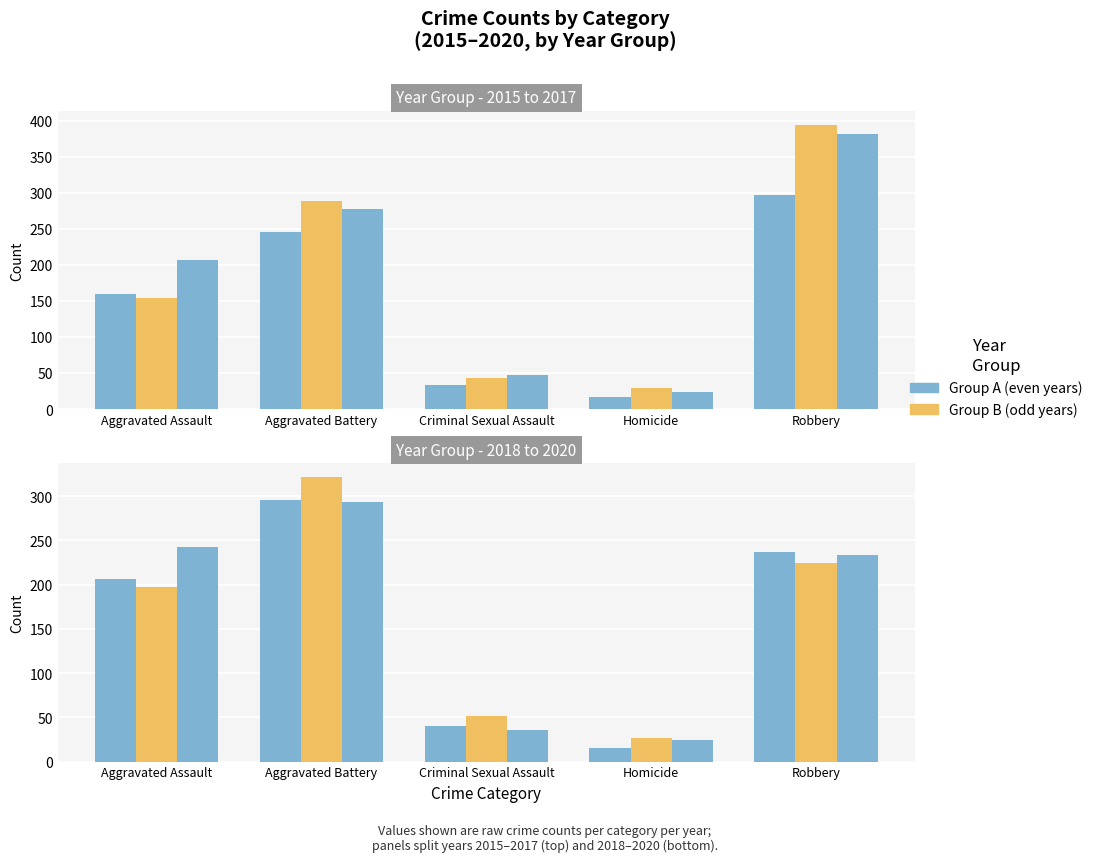

List the series in order of their peak value, lowest first.

2020, 2018, 2015, 2019, 2017, 2016